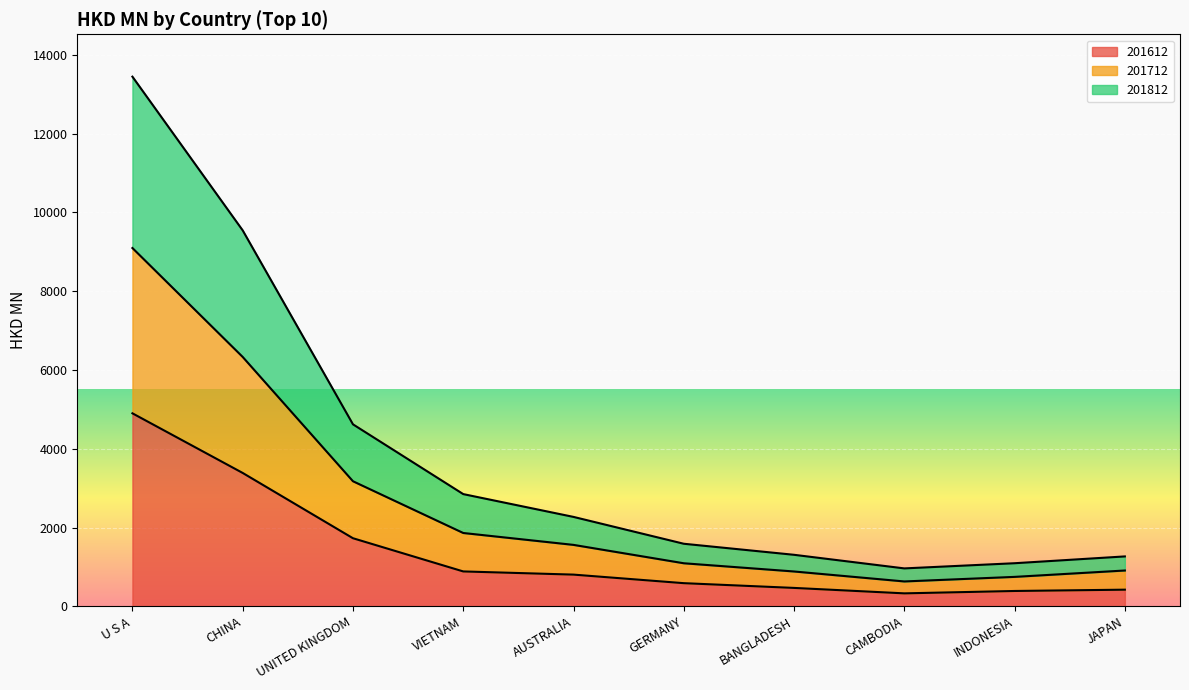

True or false: 201712 and 201812 intersect in this chart.

False